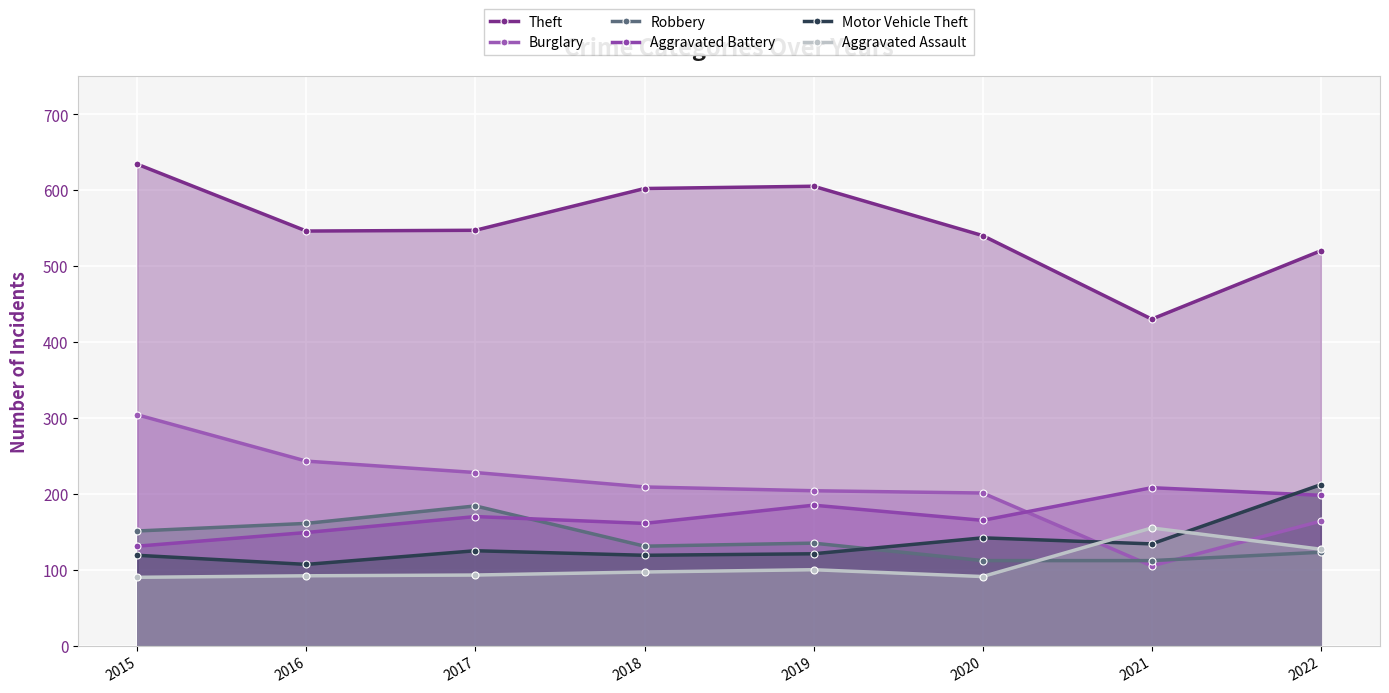

What is the difference between the Motor Vehicle Theft values at 2019 and 2015?

2